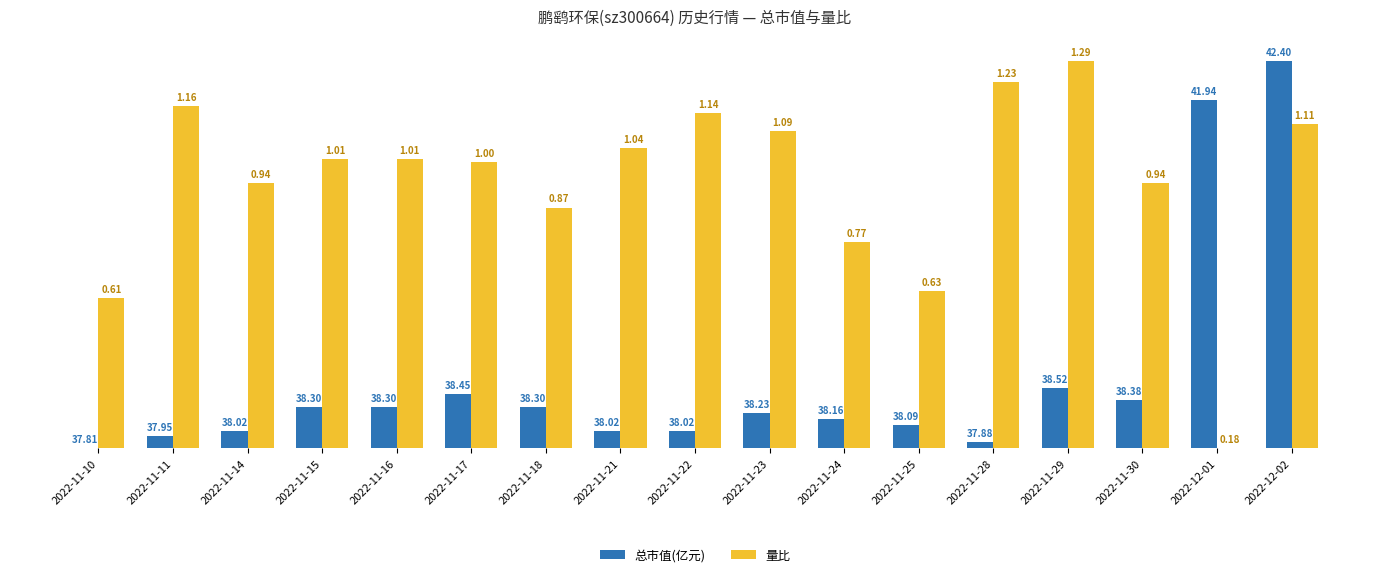

Are the bars grouped side by side (vs. stacked)?

Yes